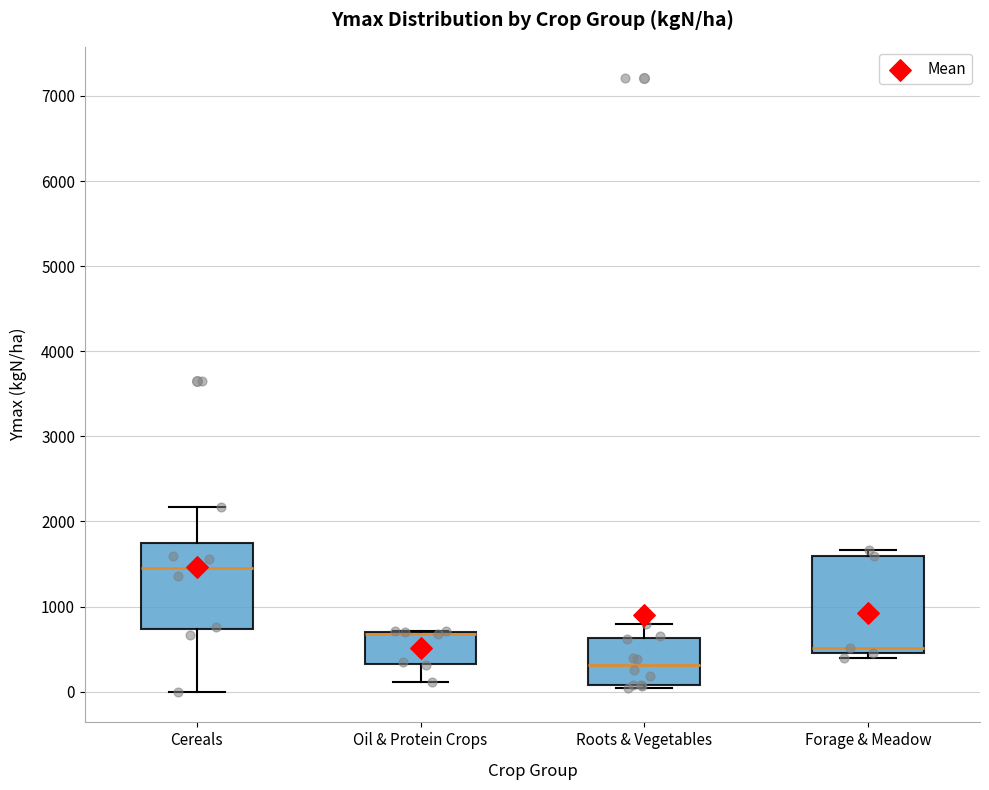

Reading left to right, transcribe this box plot: for each box, give where its median line is, the range the box spans, and where its two whiskers end, as read against the y-axis. The values are not printed on the chart, so give them approximately, as read against the axis.

Cereals: median 1500, box 700 to 1700, whiskers 0 to 2200
Oil & Protein Crops: median 700 (drawn on the box's upper edge), box 300 to 700, whiskers 100 to 700
Roots & Vegetables: median 300, box 100 to 600, whiskers 0 to 800
Forage & Meadow: median 500 (just above the box's lower edge), box 500 to 1600, whiskers 400 to 1700